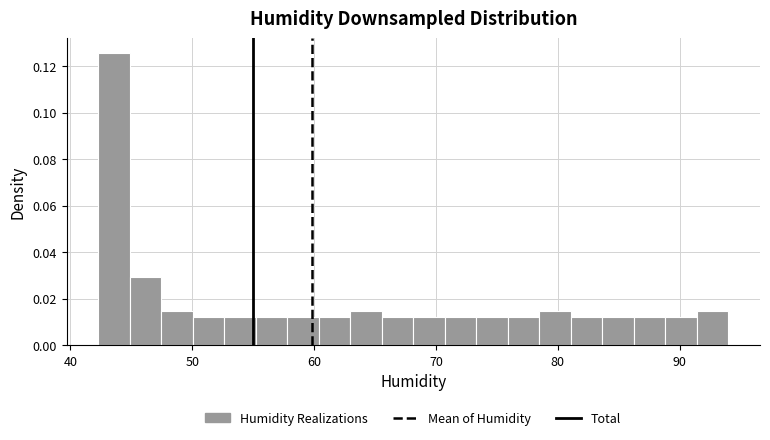

Around what value on the x-axis is the tallest bar? Give the approximate position of its centre, as read against the axis.

44